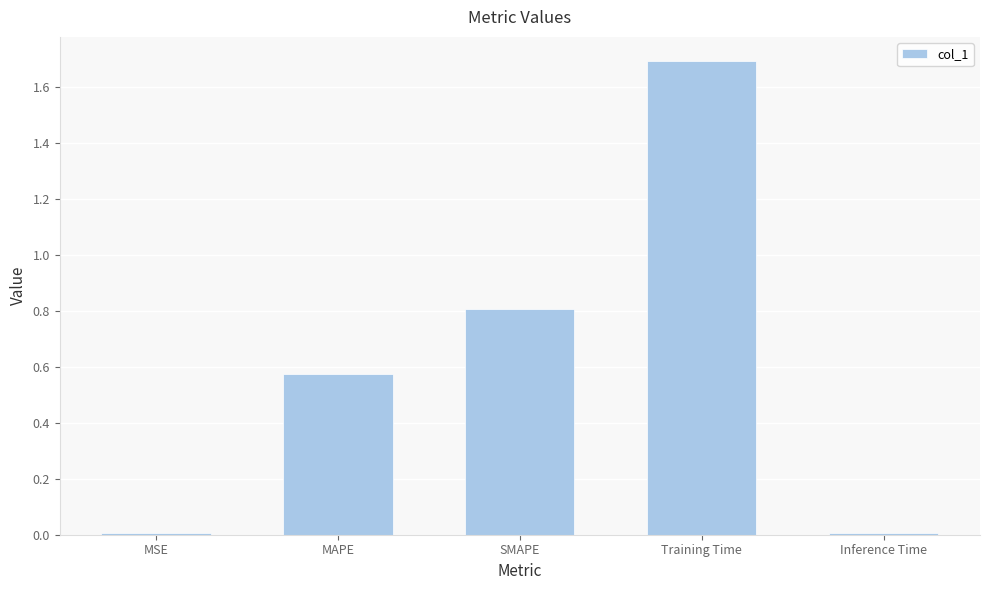

Are the bars grouped side by side (vs. stacked)?

No